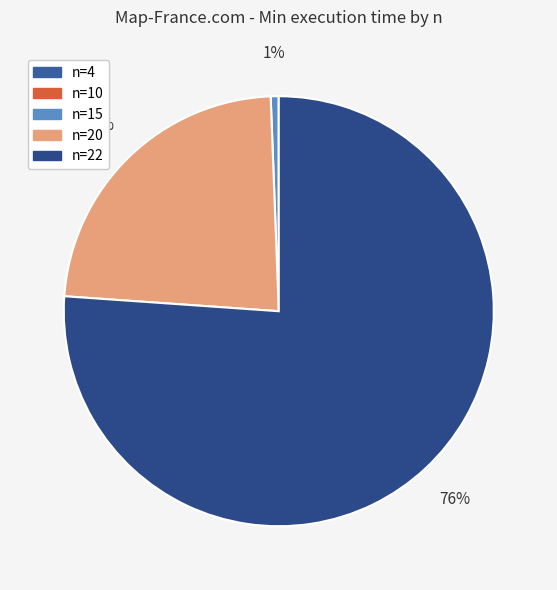

What is the total percentage of n=4 and n=20?

23.3%